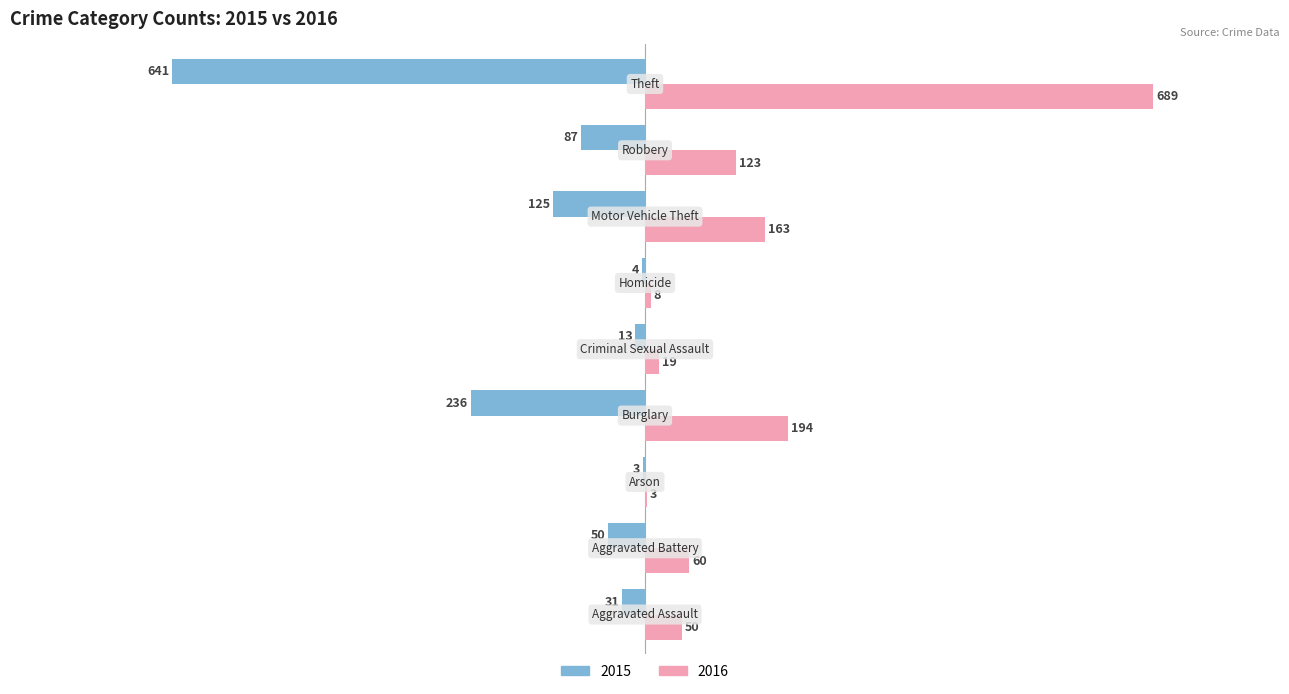

Which series has the largest total across all categories?

2016